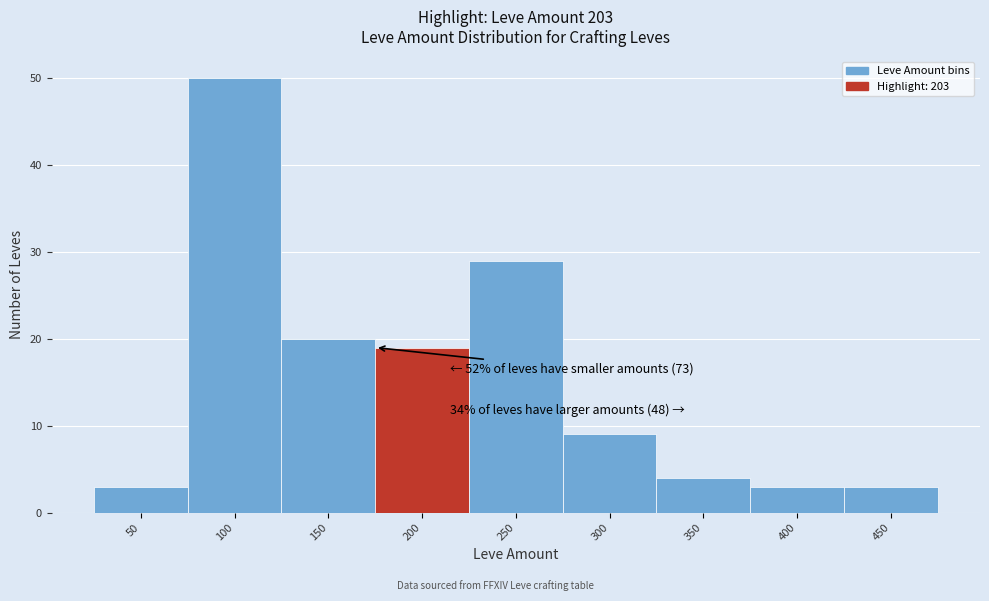

Reading left to right, list all the values displayed in this chart.

50=3	100=50	150=20	200=19	250=29	300=9	350=4	400=3	450=3